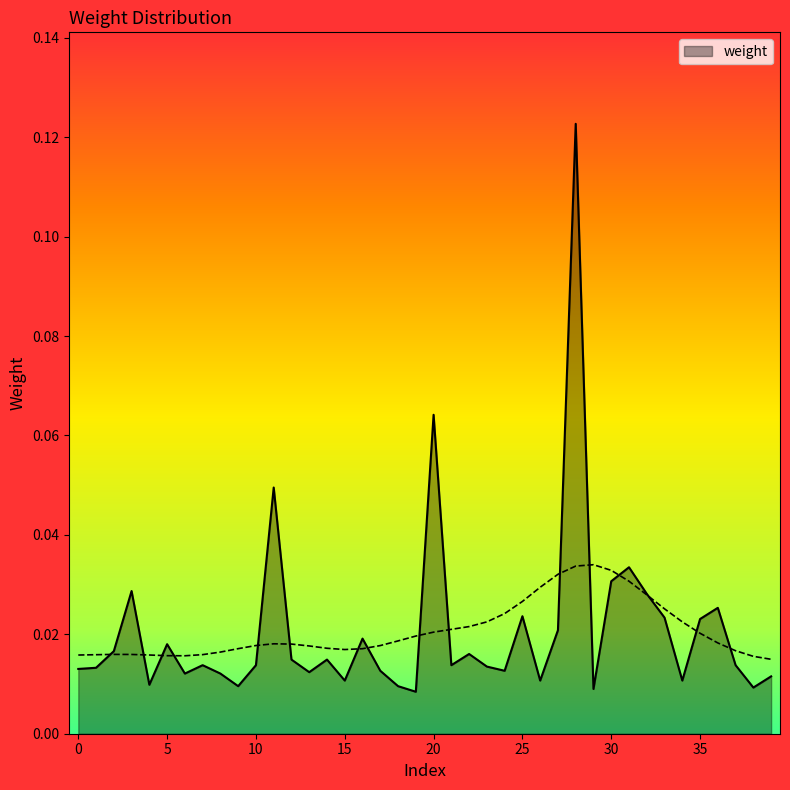

At which category does the chart reach its minimum across all series?

19